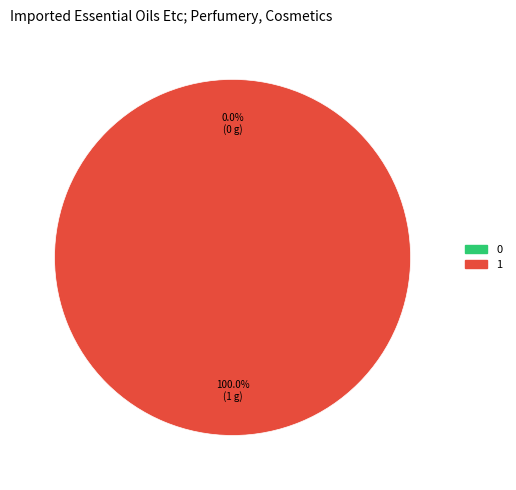

What percentage do 1 and 0 together represent?

100.0%